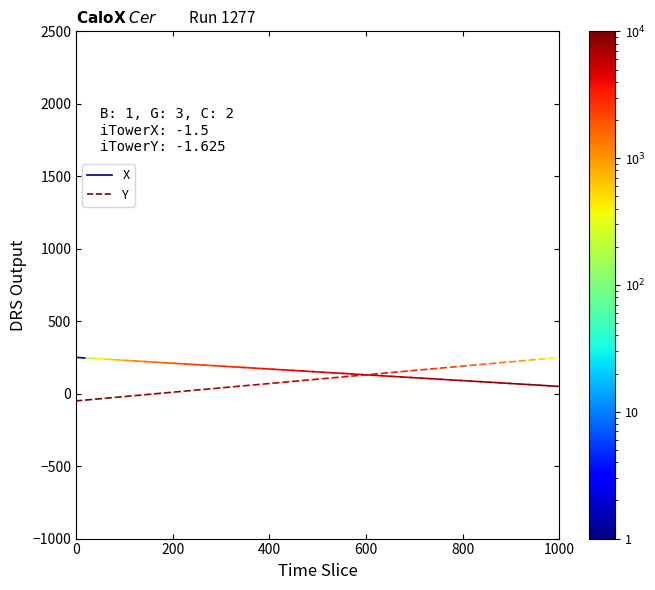

What is the total value across all series at 0?

200.0